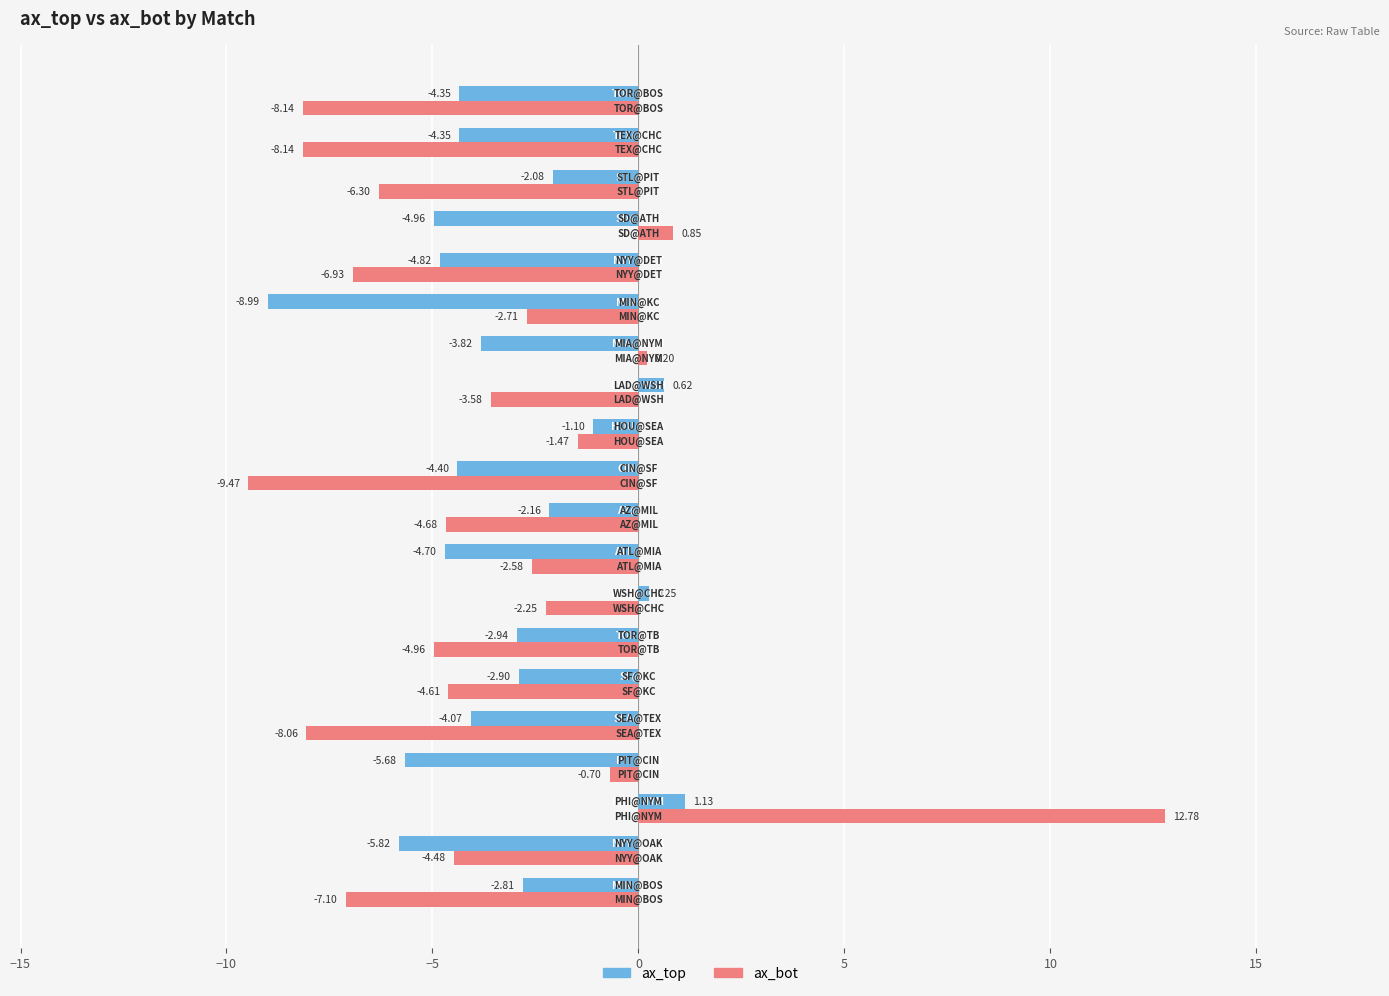

What is the difference between the maximum and second lowest values in the ax_bot series?

20.9